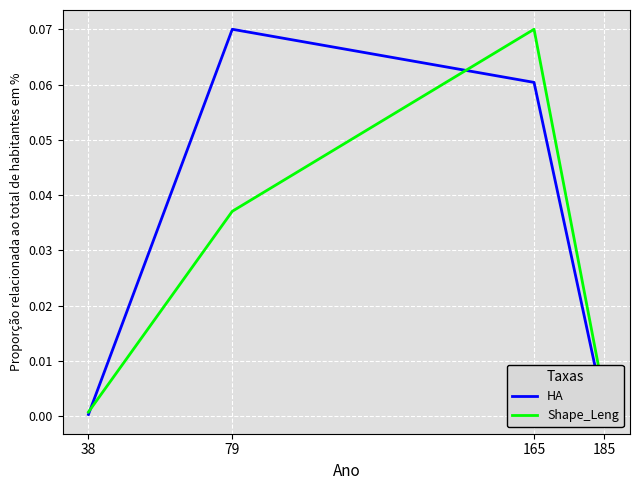

Which series changed the most between 165 and 185?

Shape_Leng